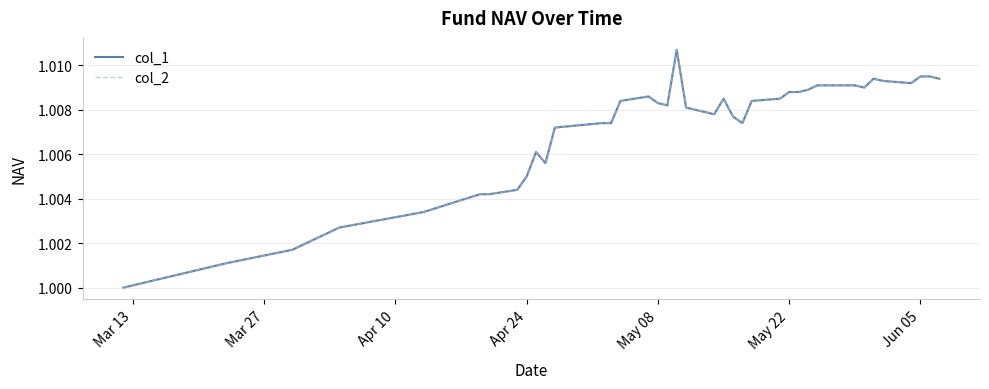

How many interior local peaks does the col_1 series have?

5